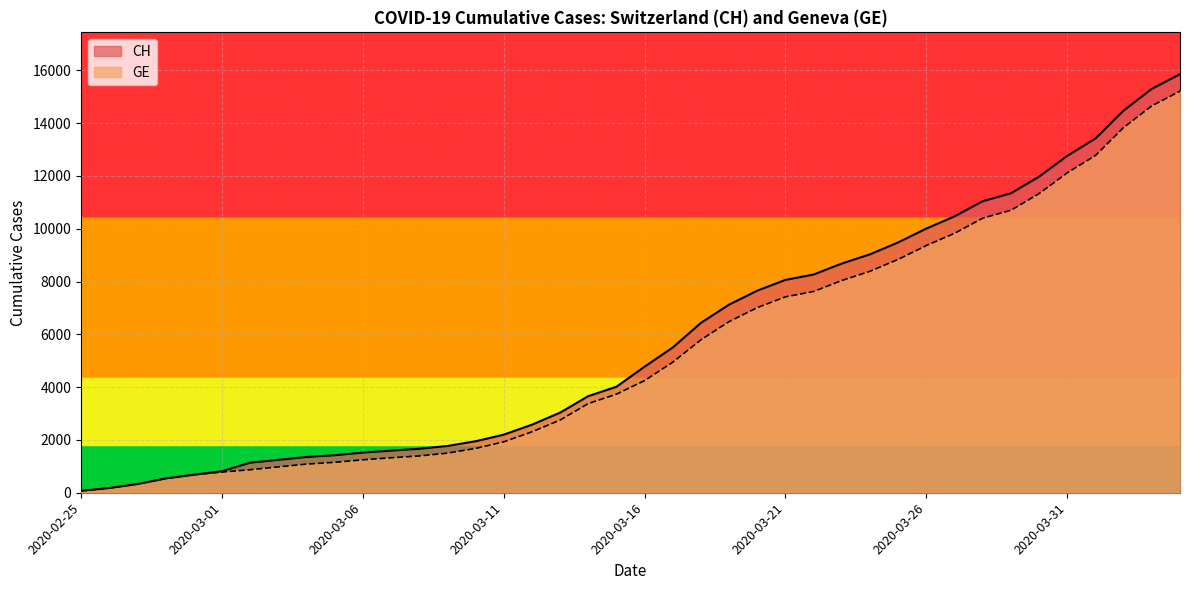

How many data points in GE are above 4248?

19